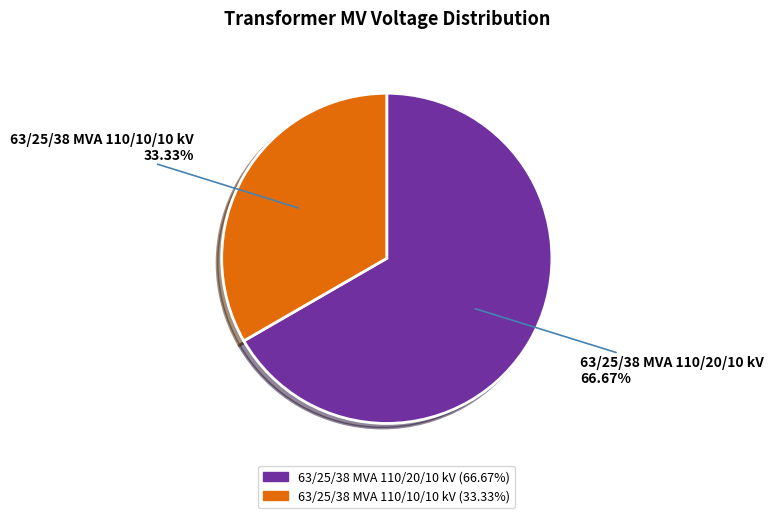

Is it true that 63/25/38 MVA 110/10/10 kV is 33% of the pie?

True